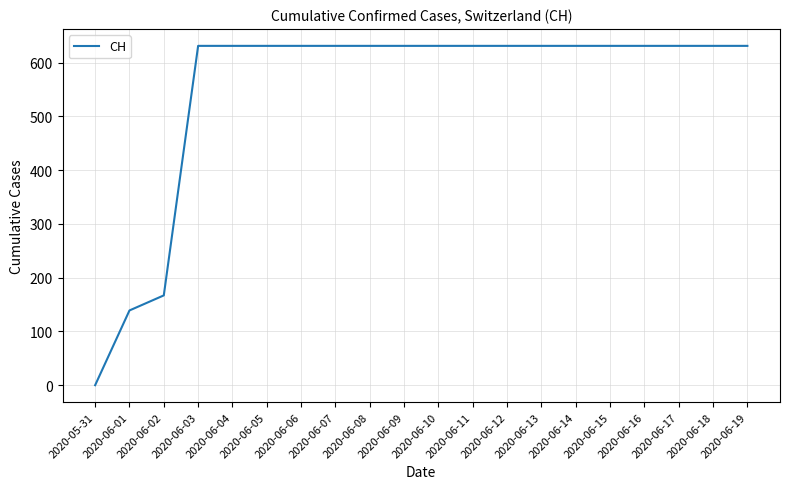

What position from the right is 2020-06-19?

1